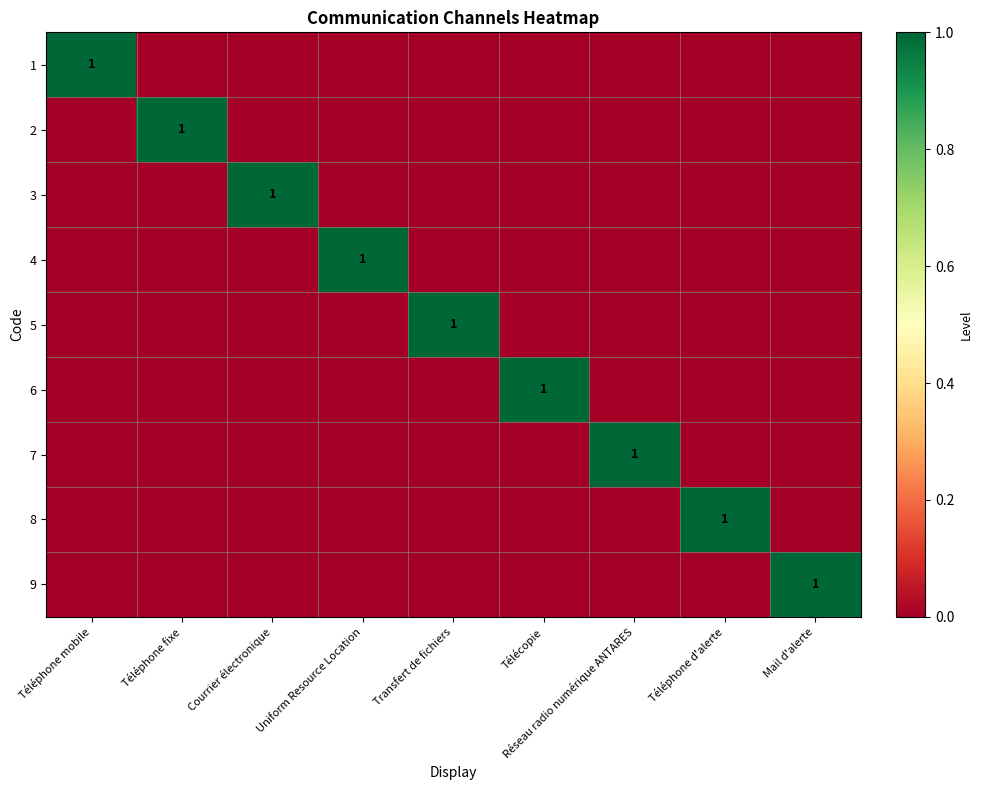

List the series in order of their peak value, lowest first.

1, 2, 3, 4, 5, 6, 7, 8, 9